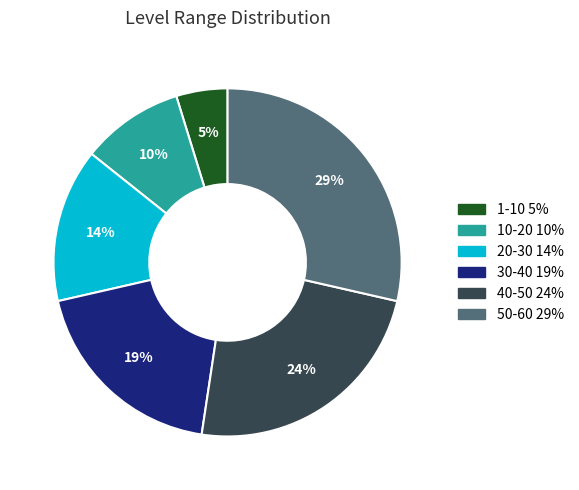

What is the largest slice in the pie chart?

50-60